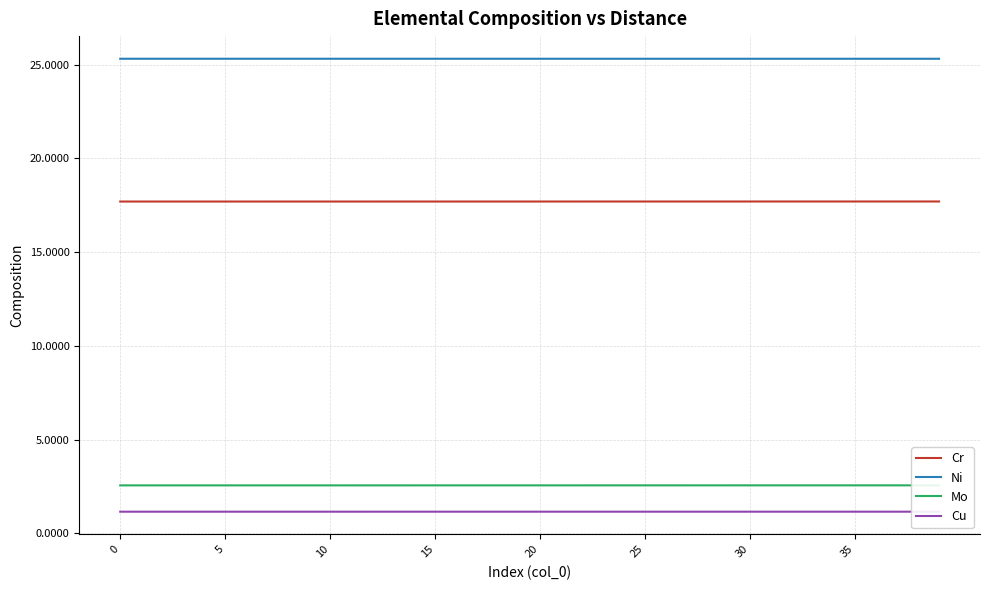

Which has a higher value, 29 or 16?

29